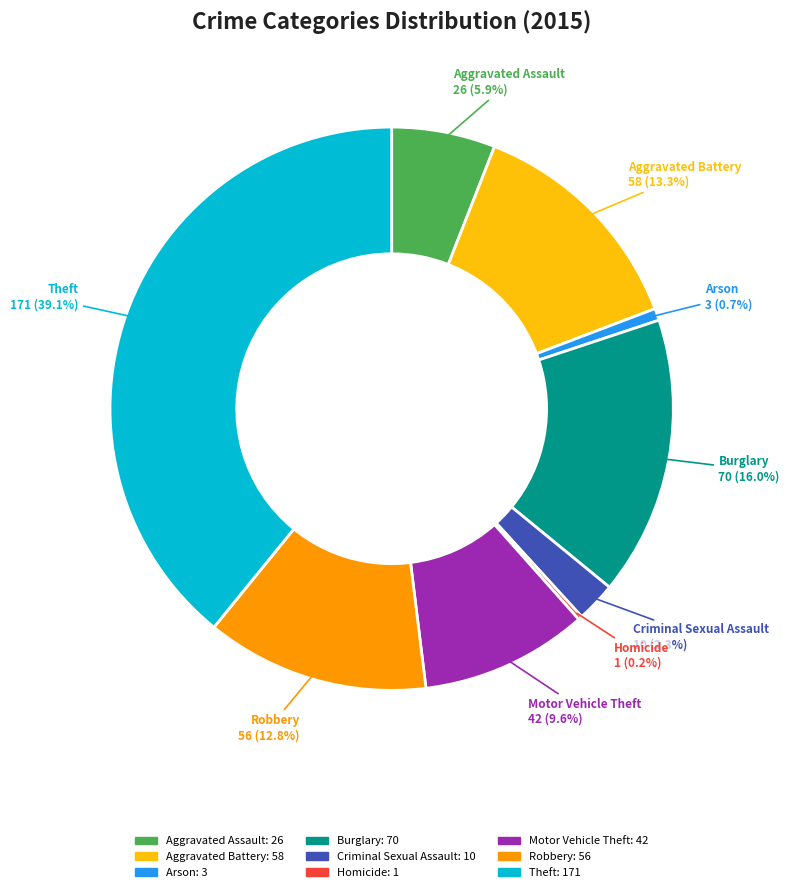

Is there a majority slice in this chart?

No